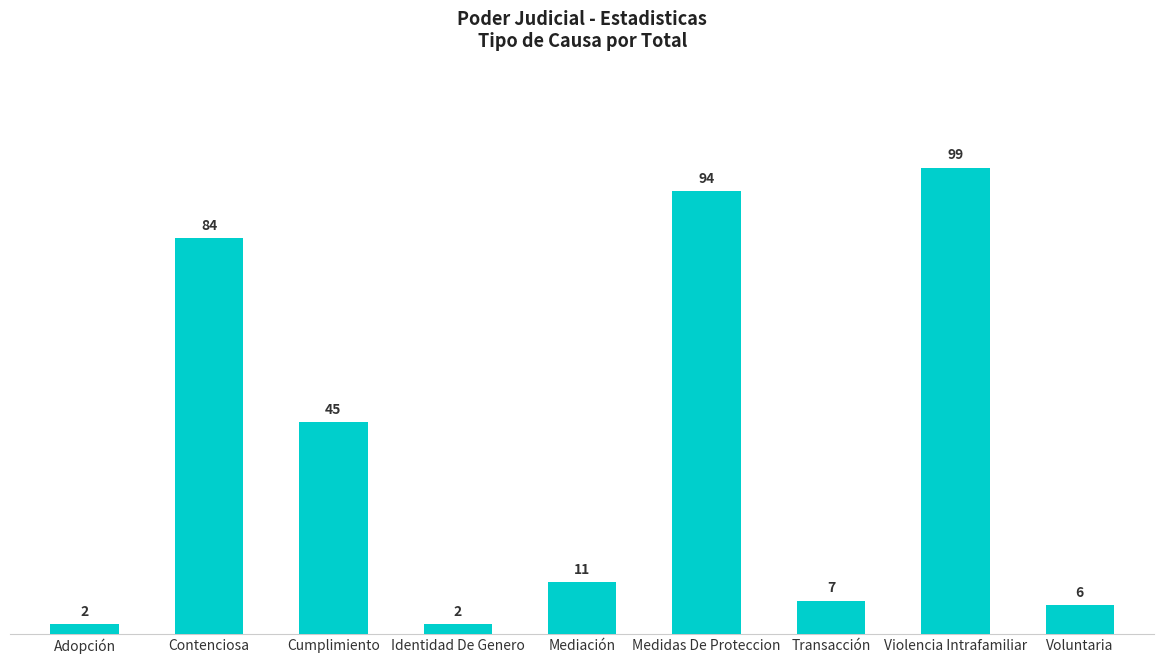

Reading right to left, extract all data points from this chart.

6	99	7	94	11	2	45	84	2